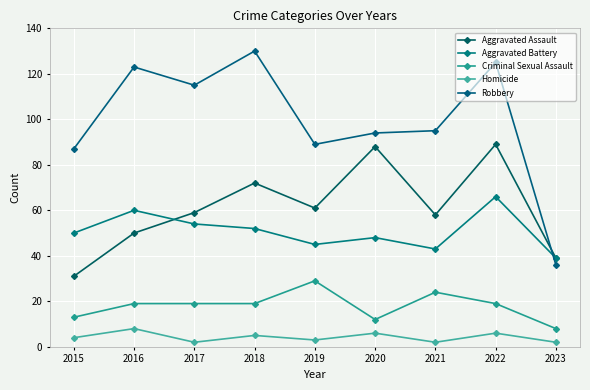

How many interior local valleys does the Aggravated Assault series have?

2